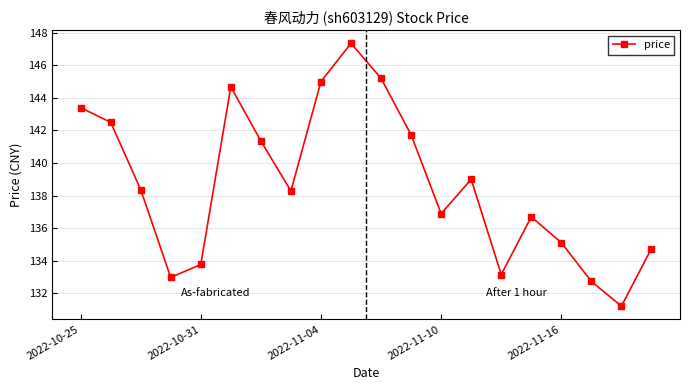

How many interior local valleys (lower than both neighbors) does the data have?

5